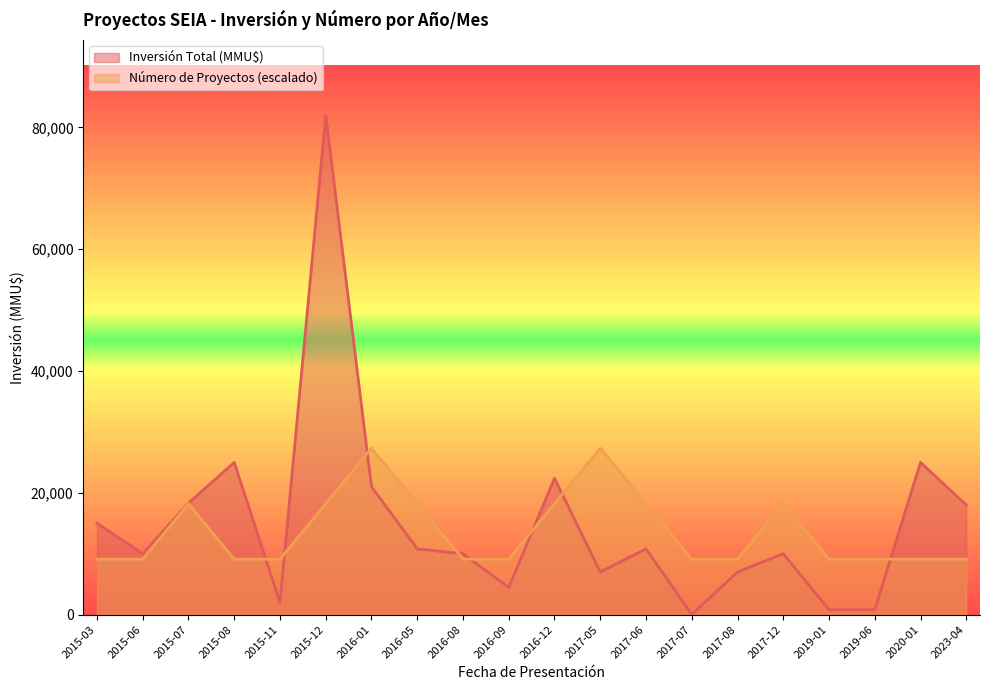

How many intersections are there between Inversión Total (MMU$) and Número de Proyectos?

8